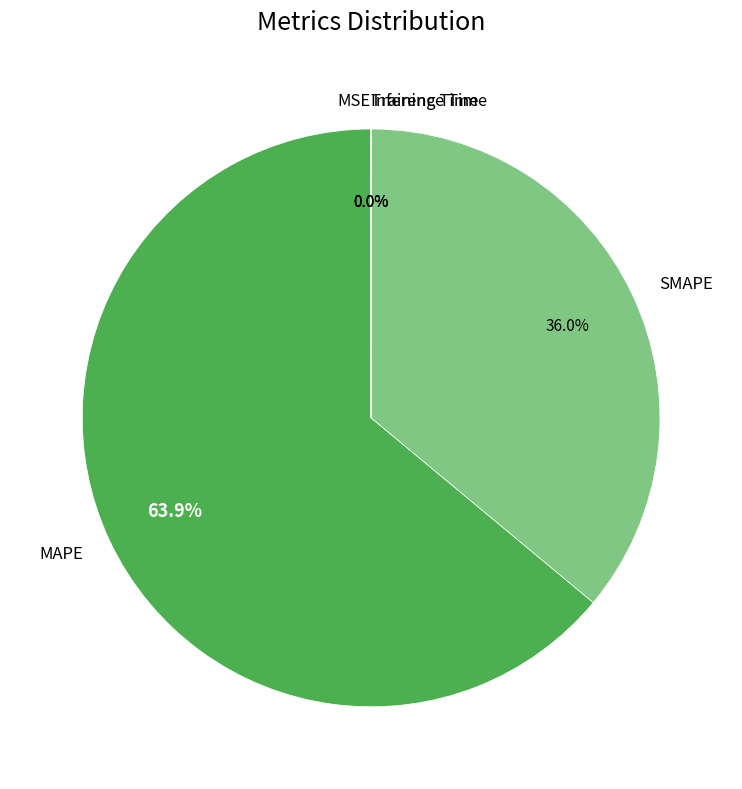

Does MAPE account for over 50% of the chart?

Yes